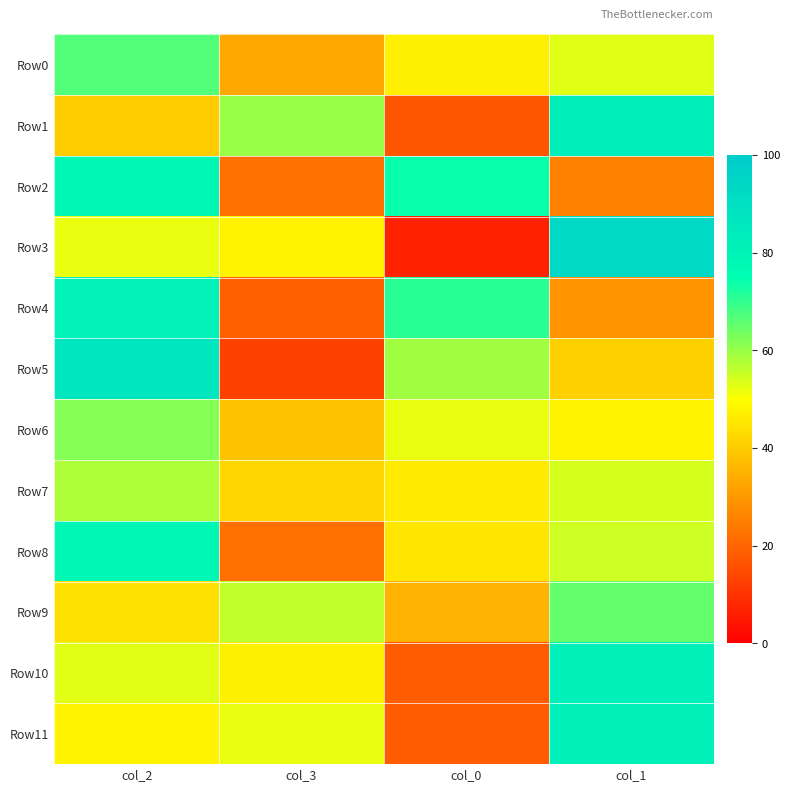

How many data points does each series have?

4